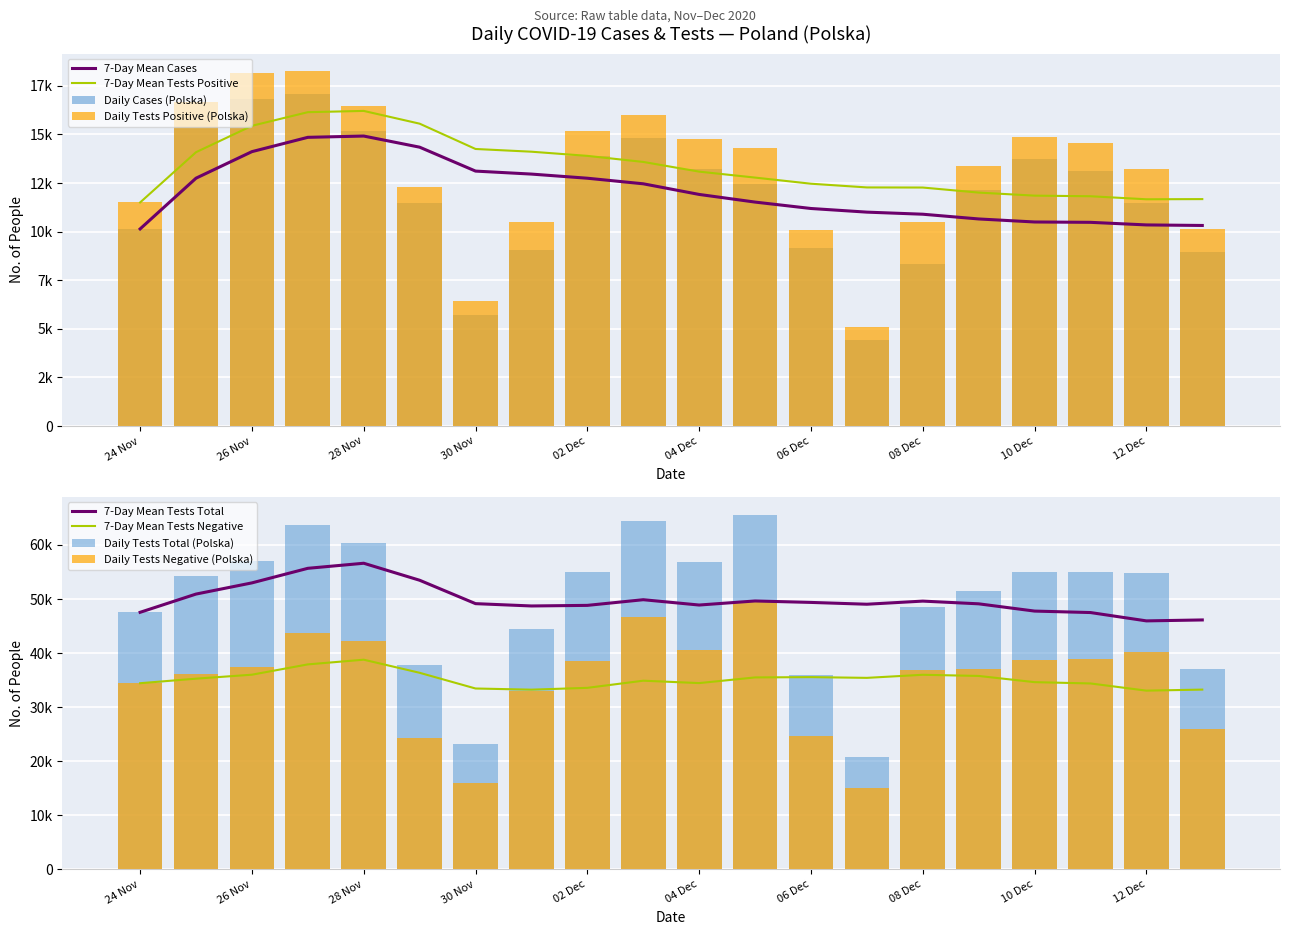

List the series in order of their peak value, lowest first.

new_cases, new_tests_plus, new_tests_minus, new_tests